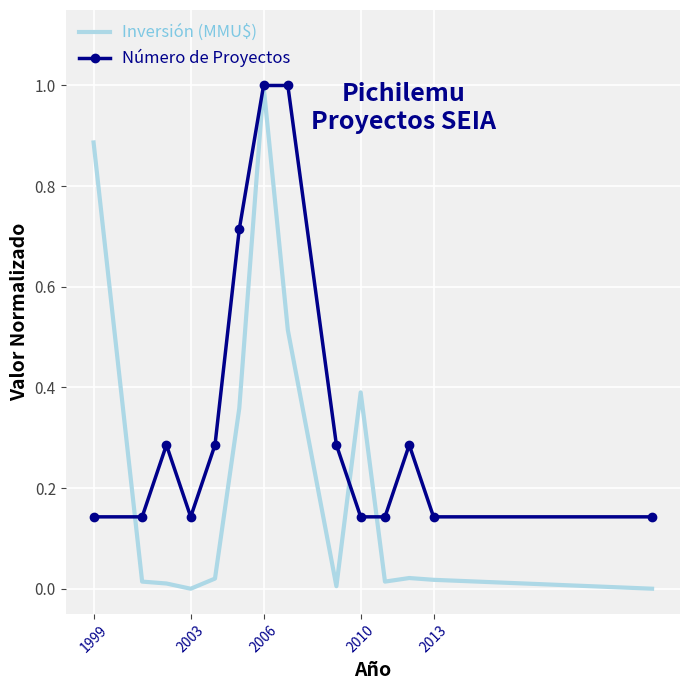

Which series has the largest total across all categories?

Número de Proyectos